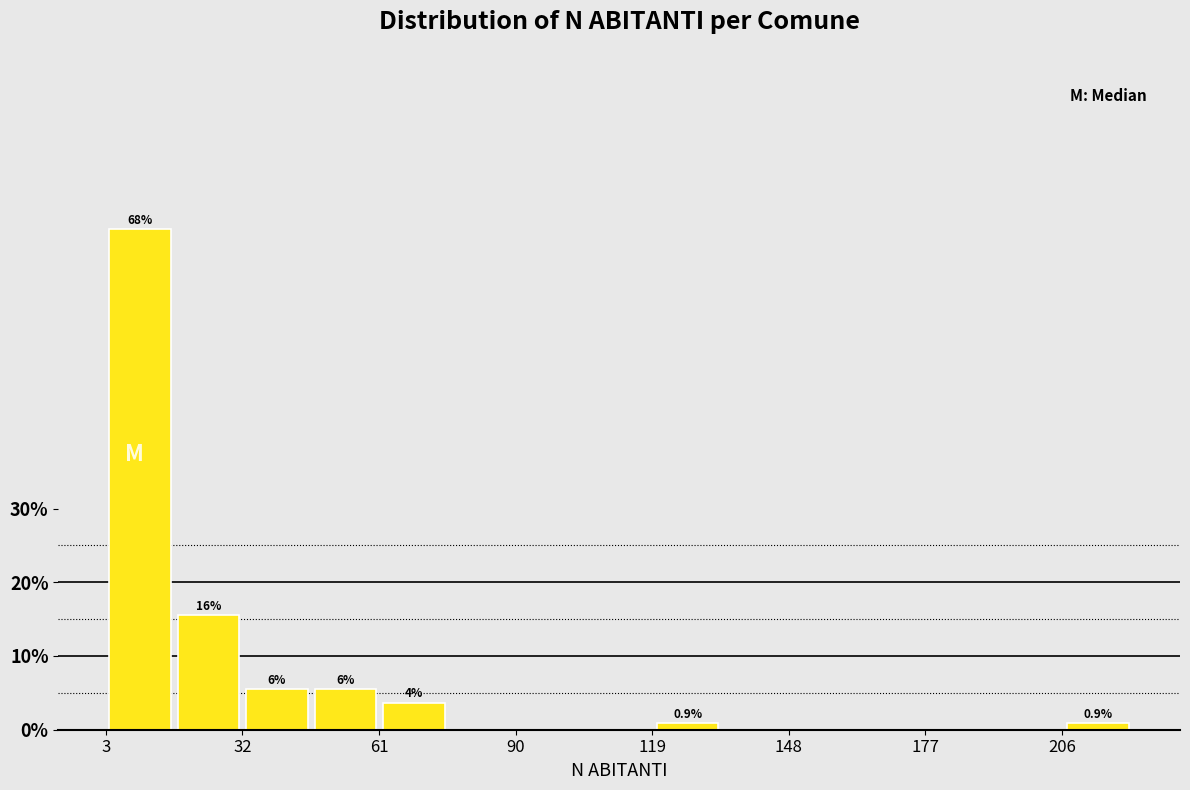

Read against the x-axis, roughly where is the centre of the tallest bar?

10